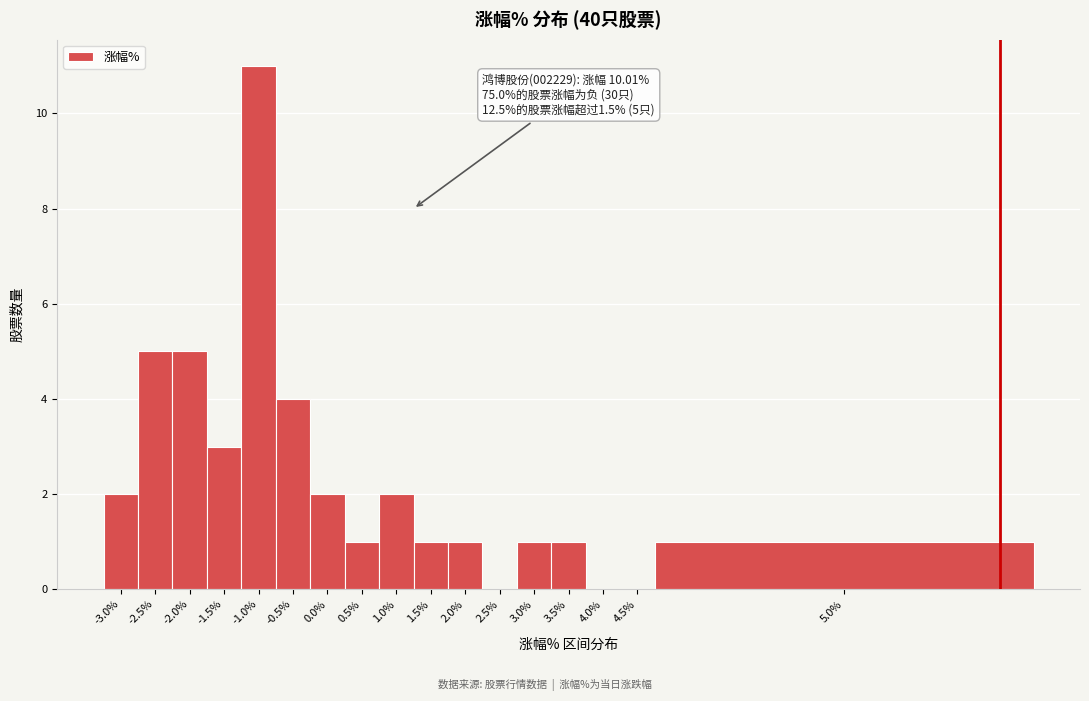

Reading left to right, extract all data points from this chart.

-3.0%=2	-2.5%=5	-2.0%=5	-1.5%=3	-1.0%=11	-0.5%=4	0.0%=2	0.5%=1	1.0%=2	1.5%=1	2.0%=1	2.5%=0	3.0%=1	3.5%=1	4.0%=0	4.5%=0	5.0%=1